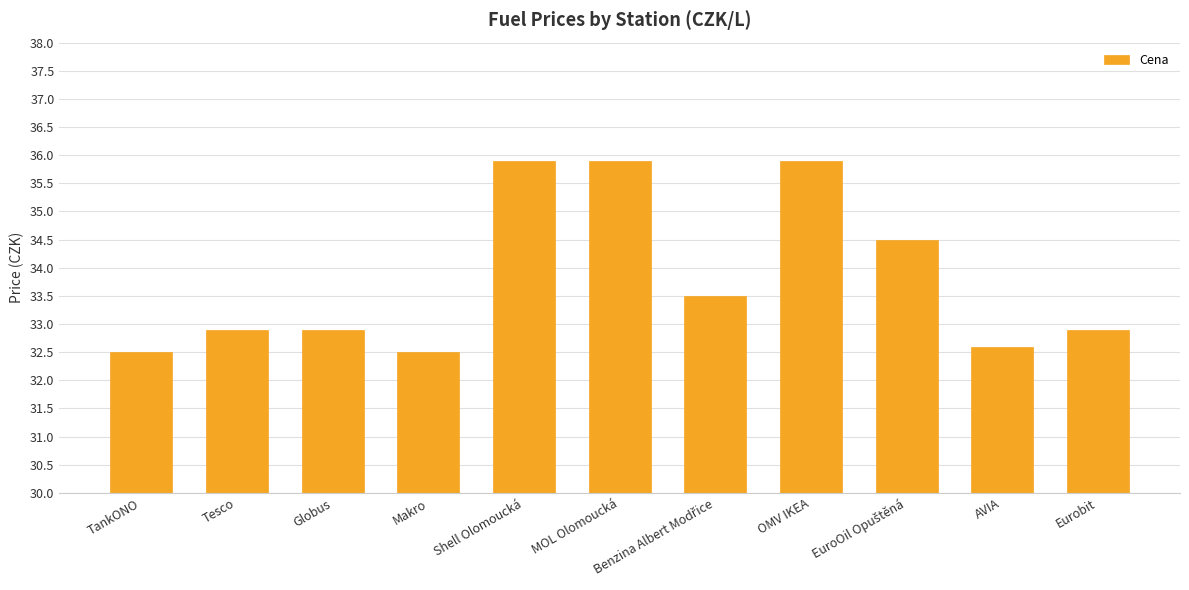

Is it true that the value at Eurobit is 32.9?

True